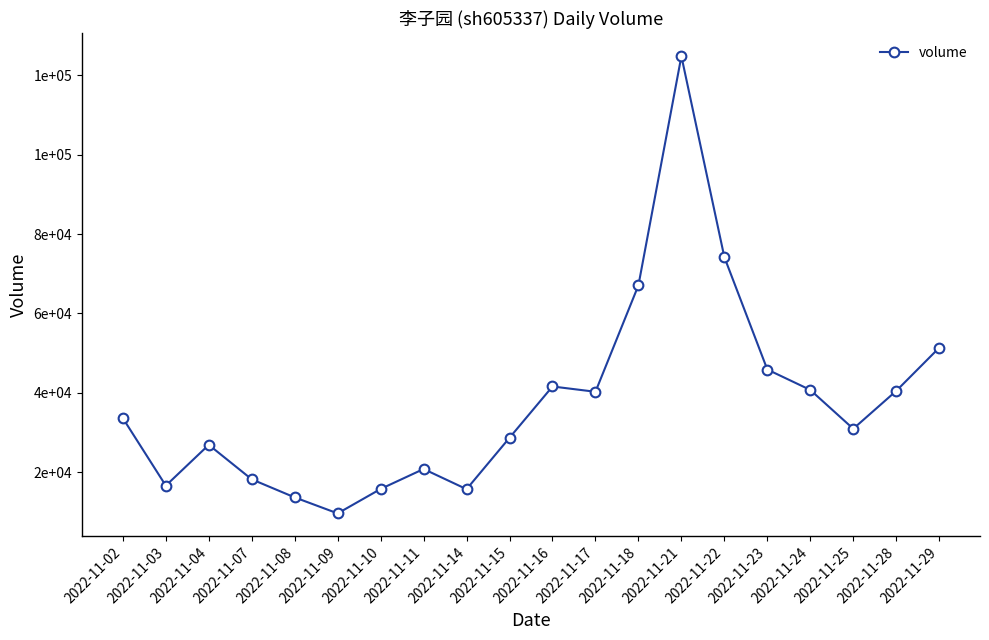

Where is the first local minimum?

2022-11-03